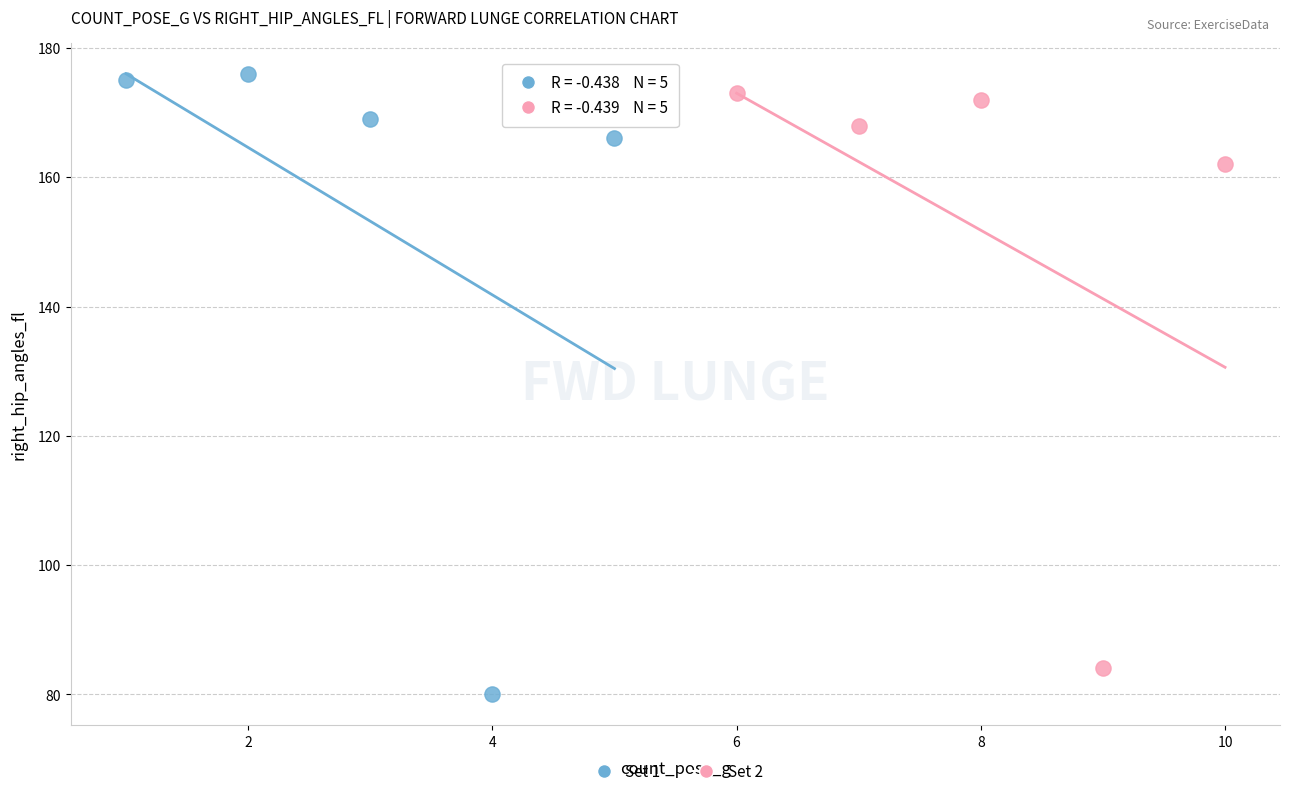

Which series has the widest spread of Y values?

Set 1